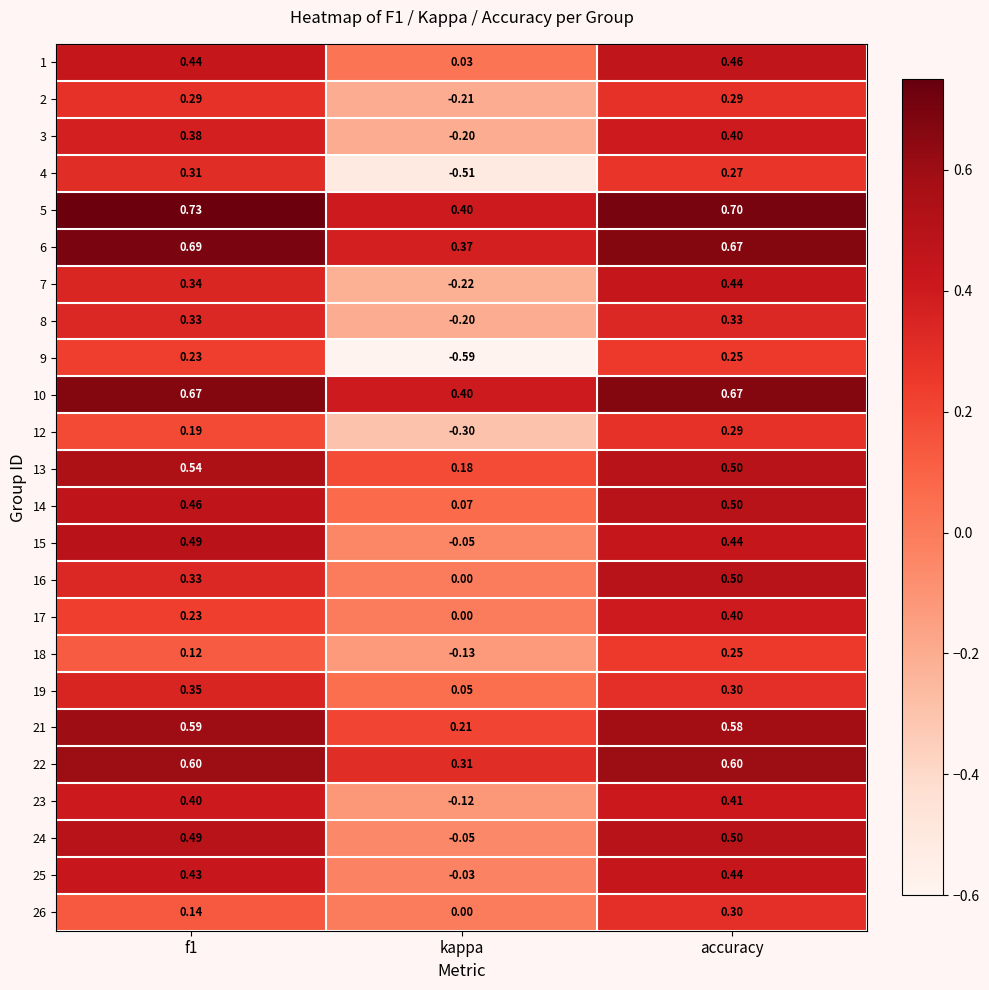

How many distinct data groups are displayed?

24